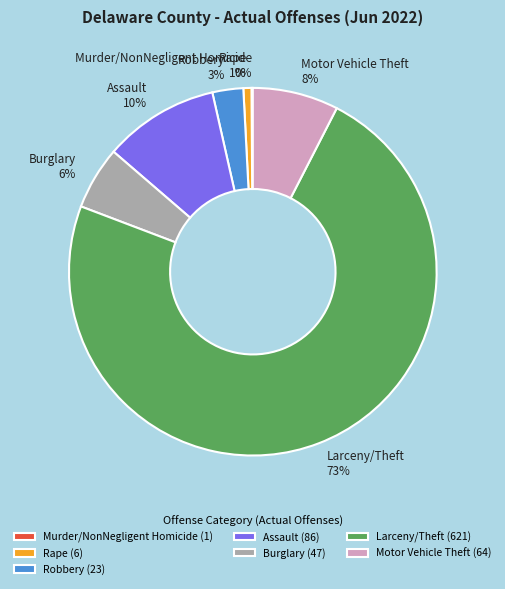

The Larceny/Theft slice represents 73% of the pie. True or false?

True